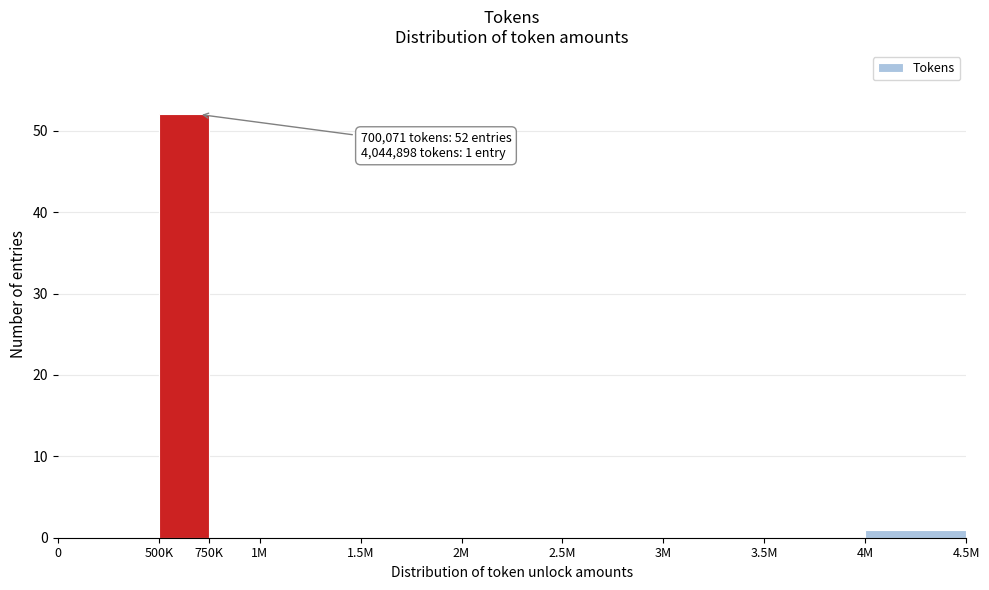

Reading left to right, transcribe all the data shown in this chart.

0=0	500K=52	750K=0	1M=0	1.5M=0	2M=0	2.5M=0	3M=0	3.5M=0	4M=1